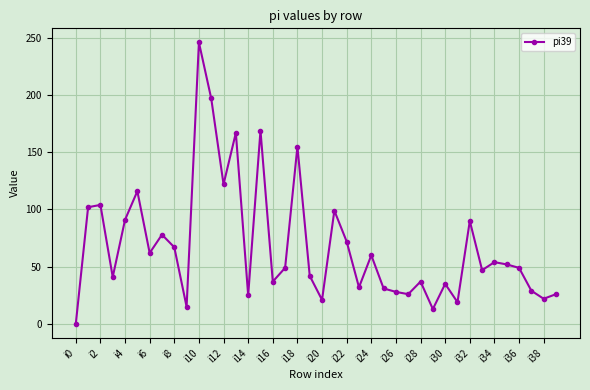

What is the greatest value displayed?

246